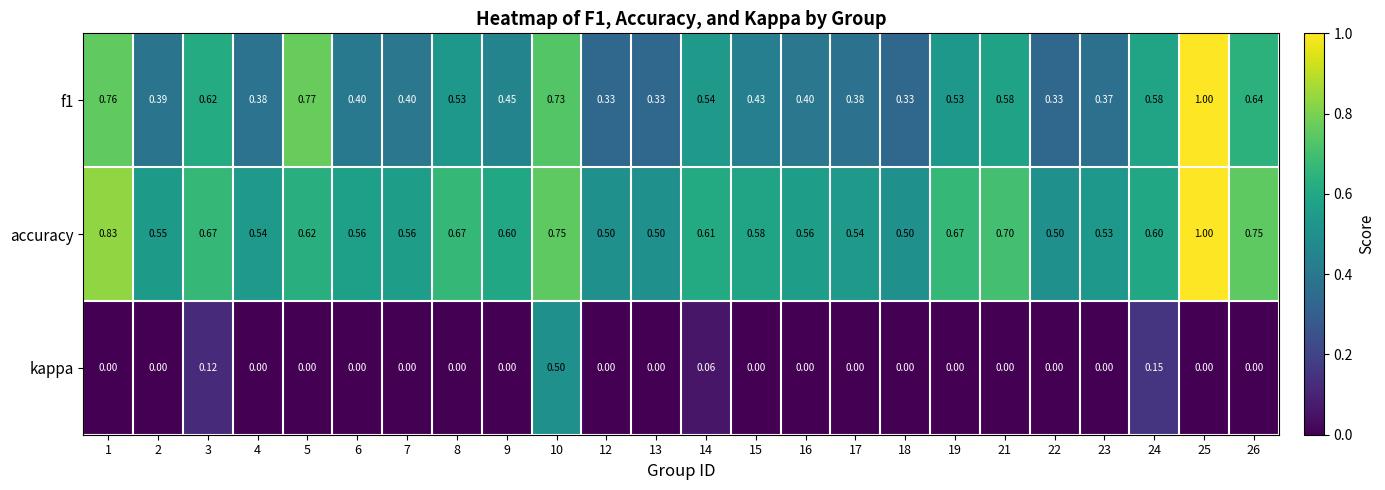

Is the value of accuracy at 3 greater than the value of kappa at 24?

Yes